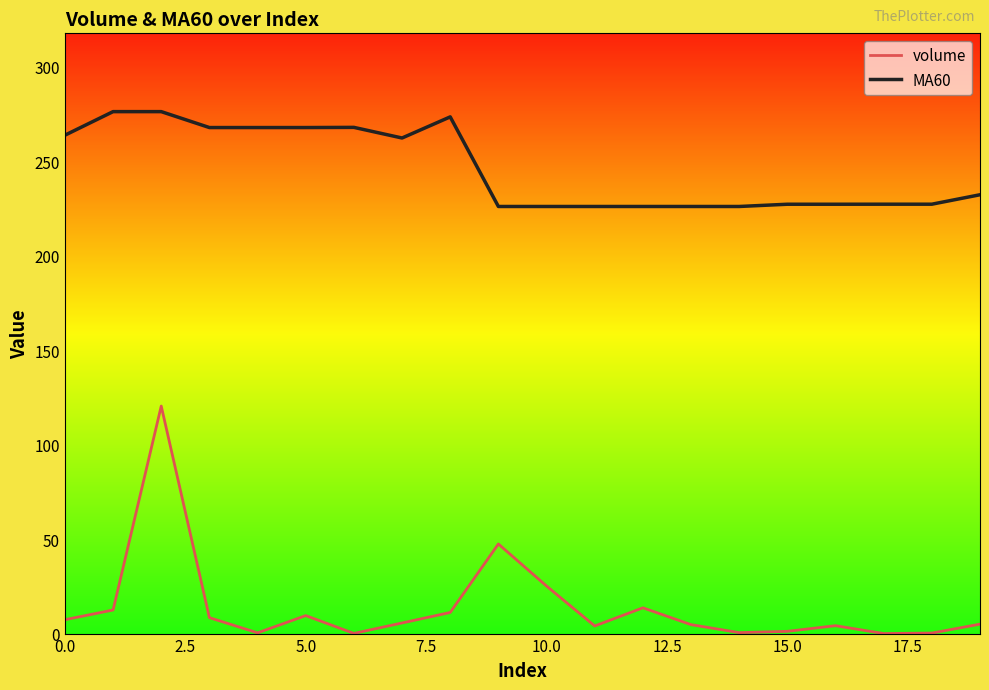

True or false: volume and MA60 cross at least once.

False